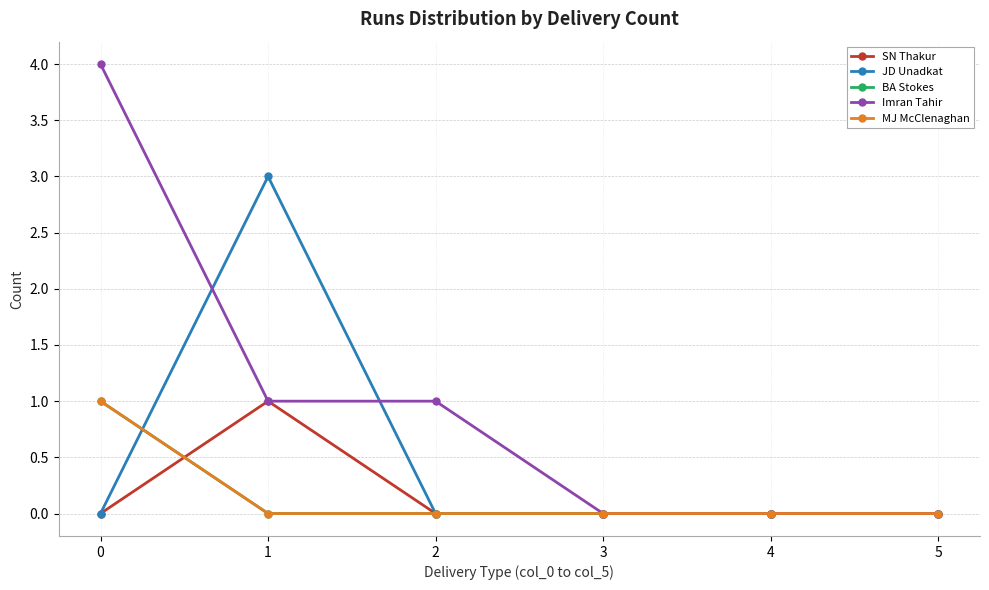

What is the difference between the highest and lowest values at 1?

3